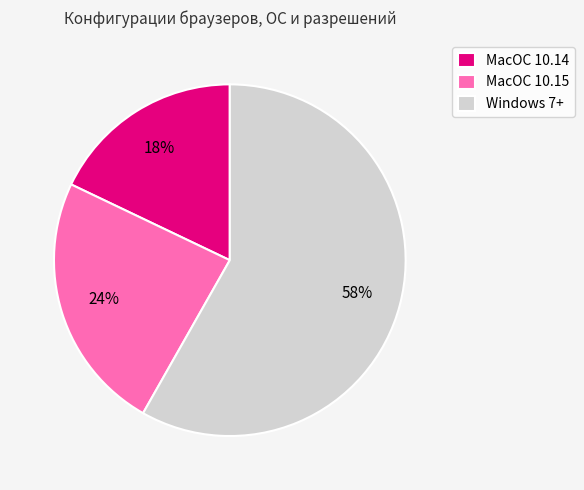

Do MacOC 10.15 and MacOC 10.14 together represent more than half of the pie?

No